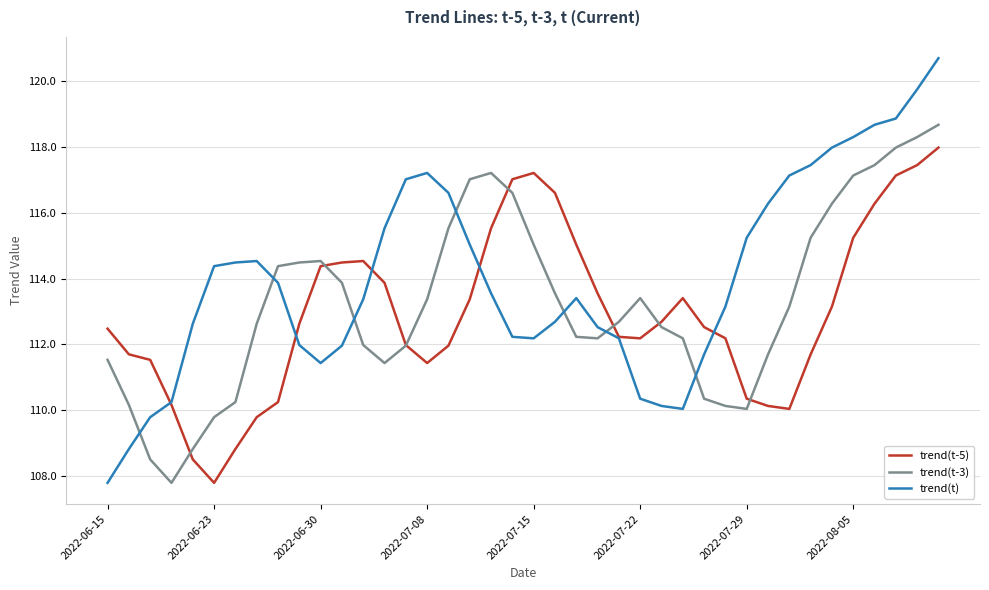

Rank the series by their maximum value, from lowest to highest.

trend(t-5), trend(t-3), trend(t)